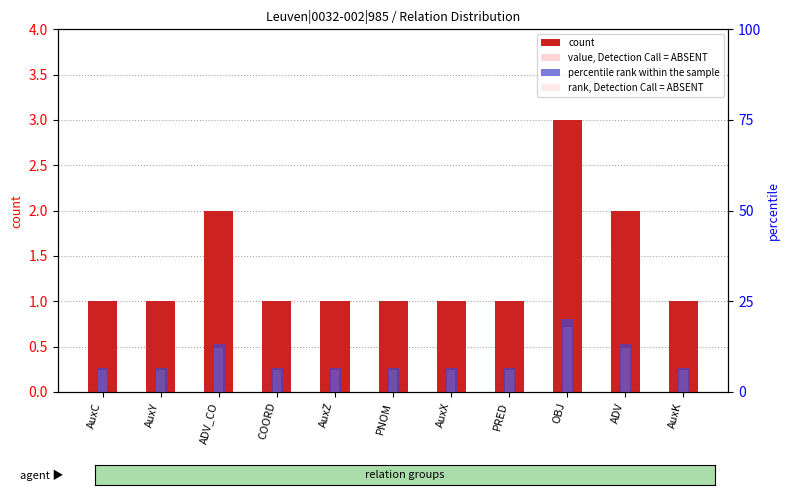

What is the difference between the second highest and minimum values in the count series?

1.0